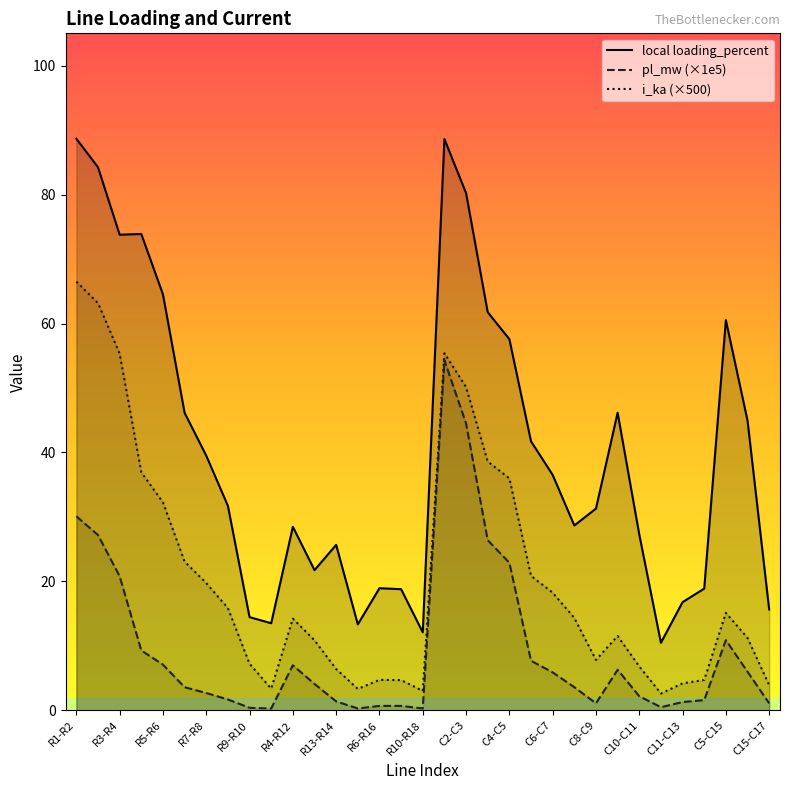

True or false: i_ka (×500) has more than 0 points higher than both neighbors.

True